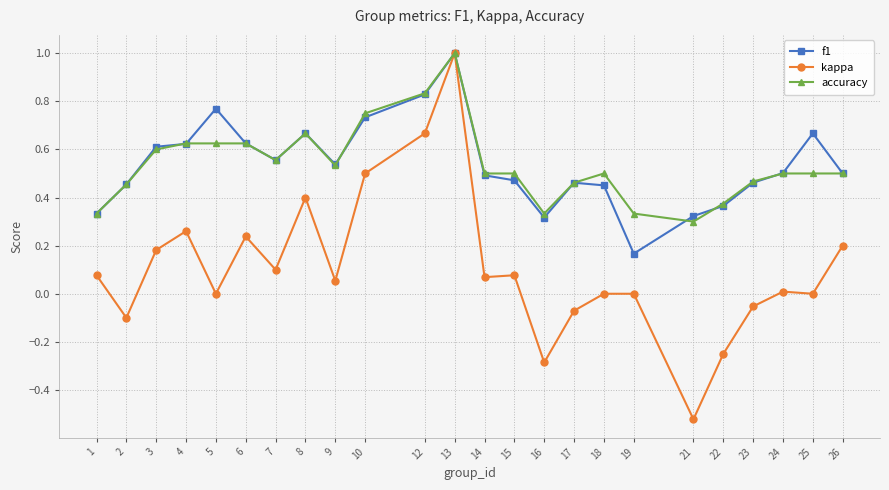

What is the total value across all series at 14?

1.1